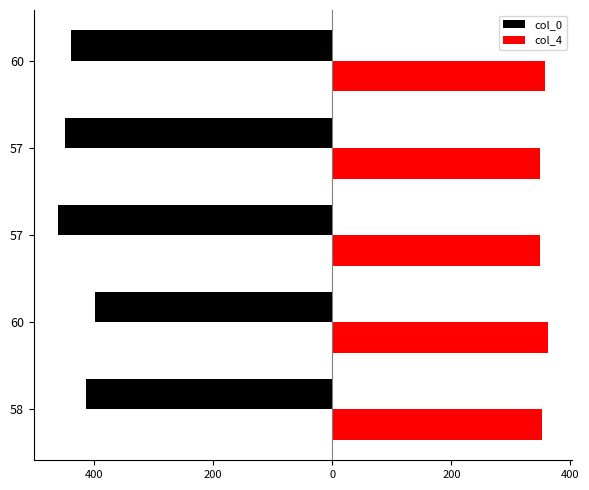

What are all the series names shown in the legend?

col_0, col_4